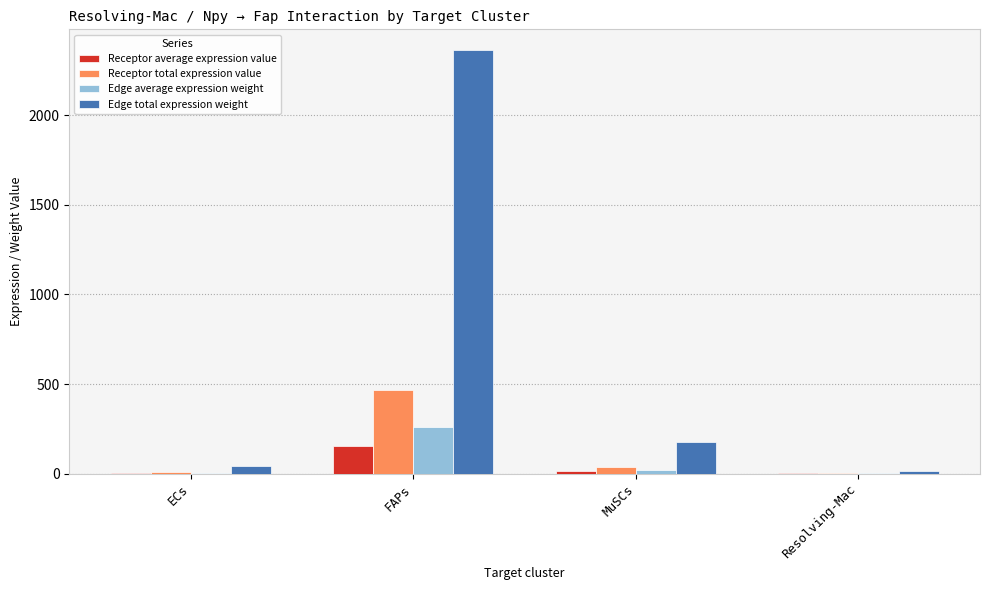

What is the maximum value for Receptor average expression value?

154.7